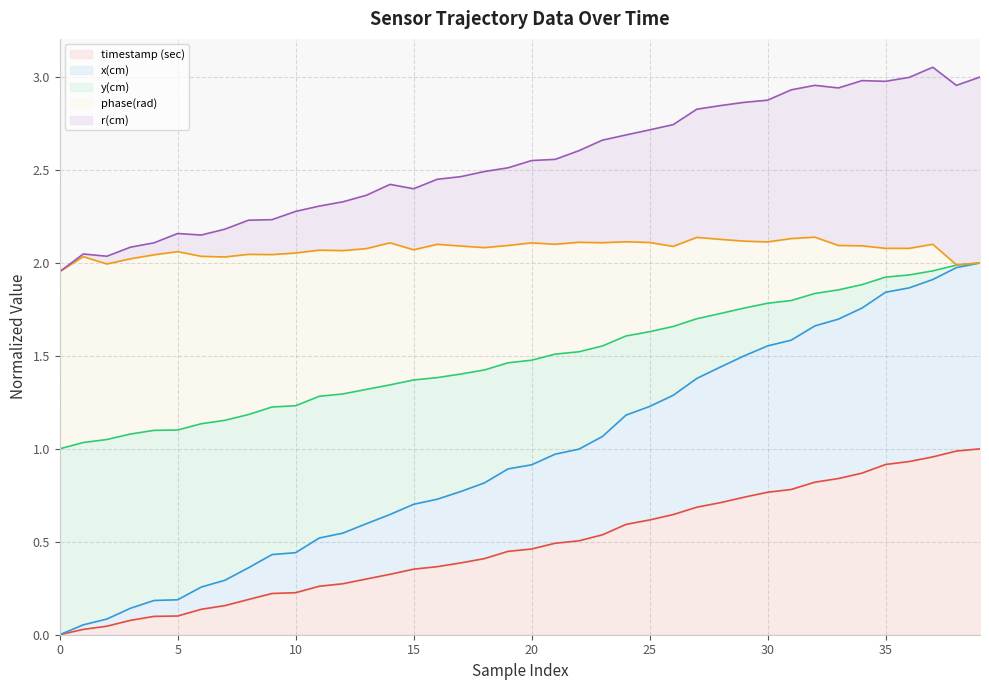

What is the total value across all series at 15?

2.4